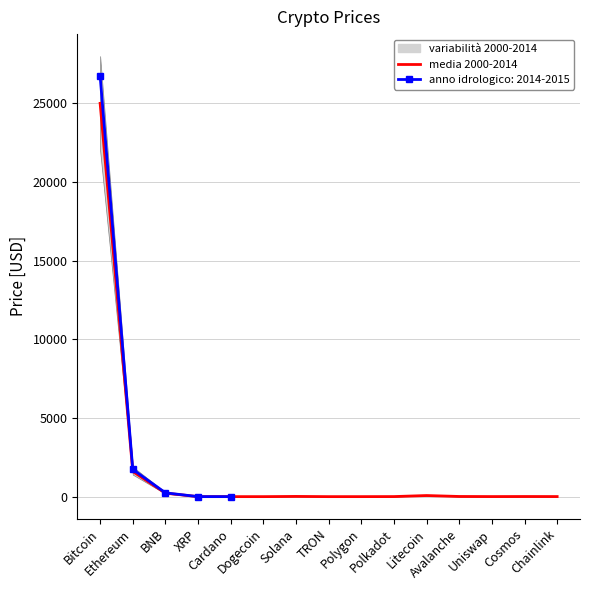

At which label does the data first exceed 4?

Bitcoin